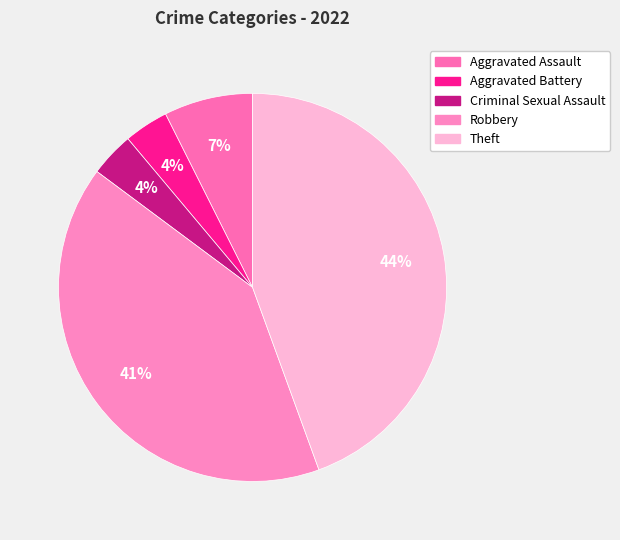

Is it true that Robbery is 53% of the pie?

False